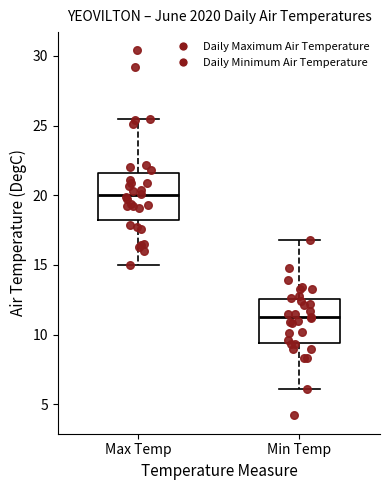

Which box's median line is the highest?

Max Temp